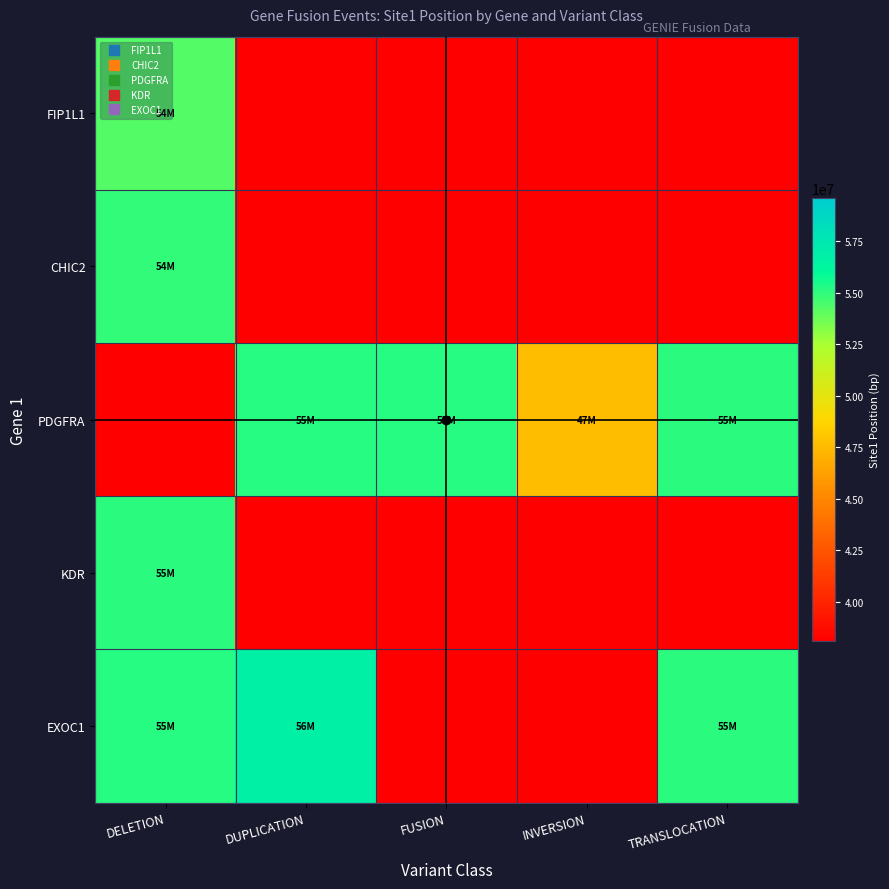

Reading left to right, list all the values displayed in this chart.

FIP1L1: DELETION=54261957	DUPLICATION=0	FUSION=0	INVERSION=0	TRANSLOCATION=0
CHIC2: DELETION=54919809	DUPLICATION=0	FUSION=0	INVERSION=0	TRANSLOCATION=0
PDGFRA: DELETION=0	DUPLICATION=55152036	FUSION=55152036	INVERSION=47585237	TRANSLOCATION=55138553
KDR: DELETION=55127783	DUPLICATION=0	FUSION=0	INVERSION=0	TRANSLOCATION=0
EXOC1: DELETION=55143437	DUPLICATION=56763065	FUSION=0	INVERSION=0	TRANSLOCATION=55138553